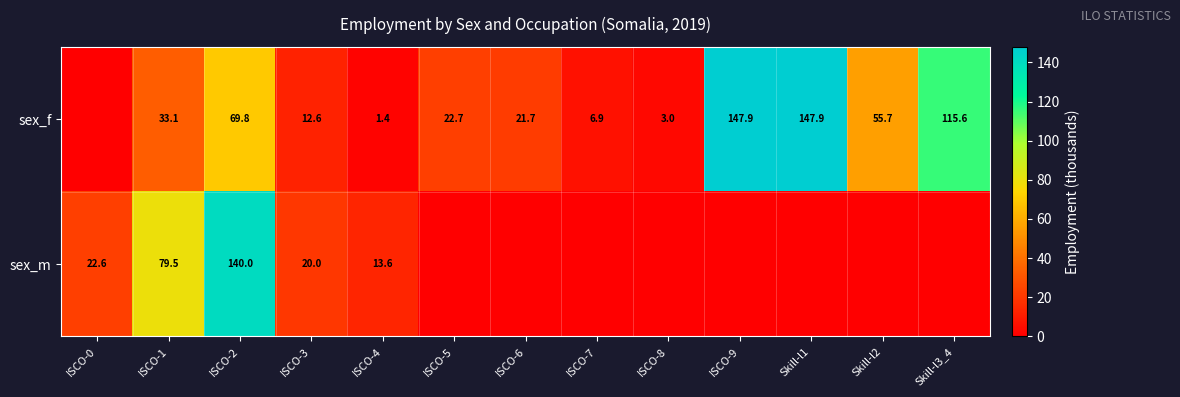

What is the total value across all series at ISCO-8?

3.0